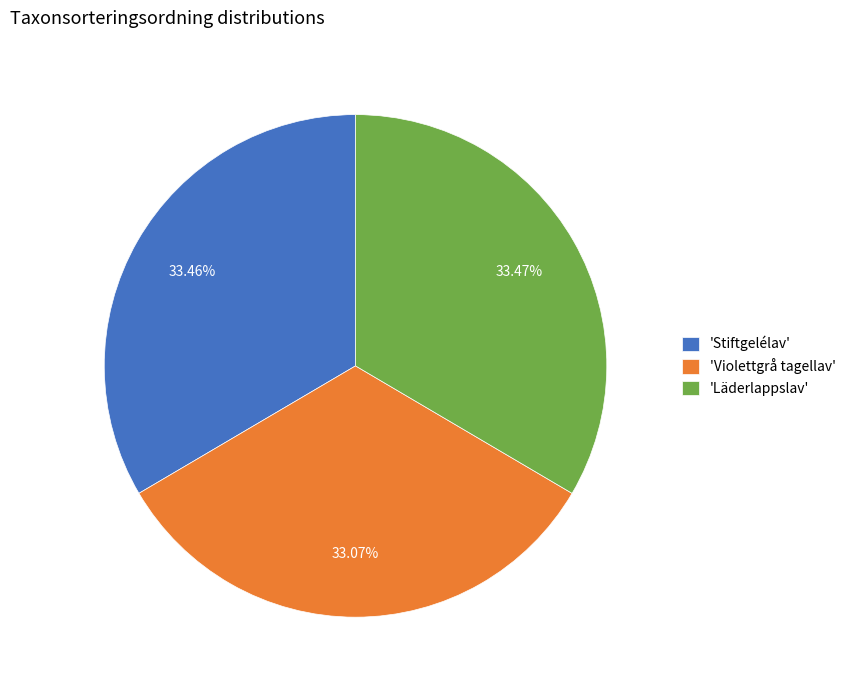

How many segments does this pie chart have?

3